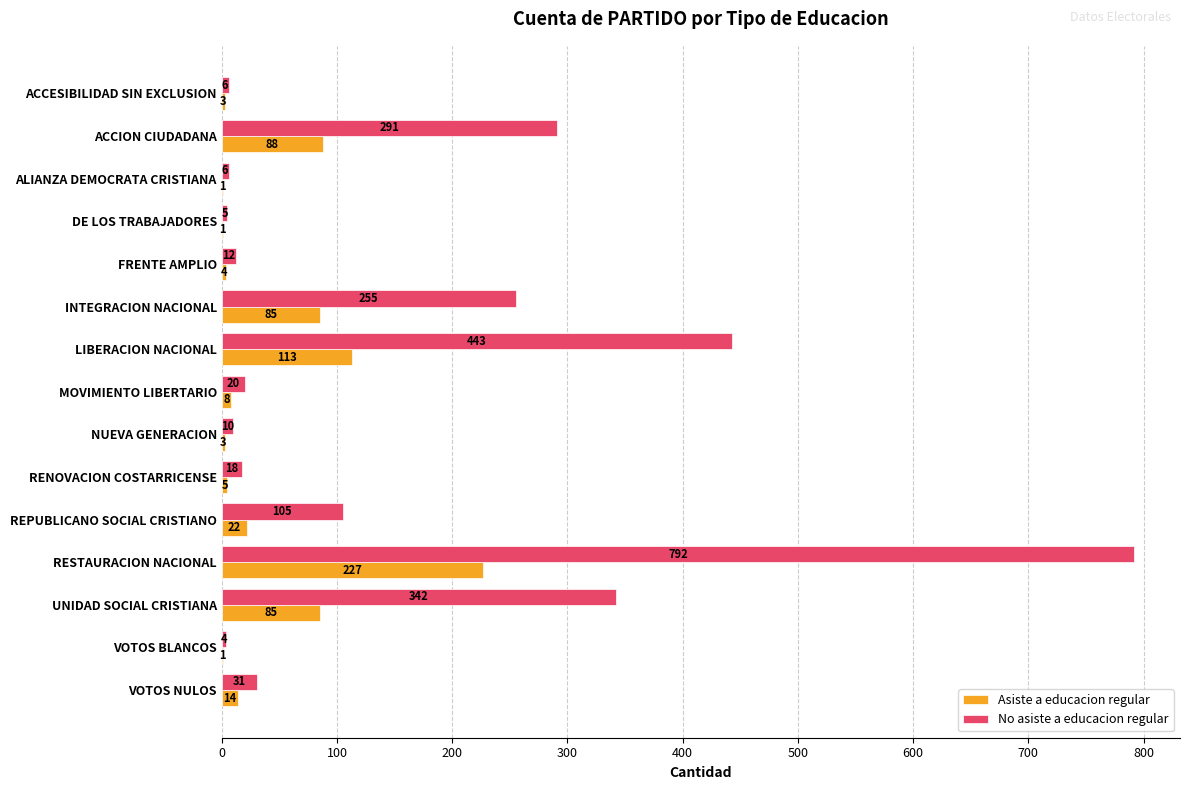

Between LIBERACION NACIONAL and VOTOS NULOS, which series saw the biggest shift?

No asiste a educacion regular